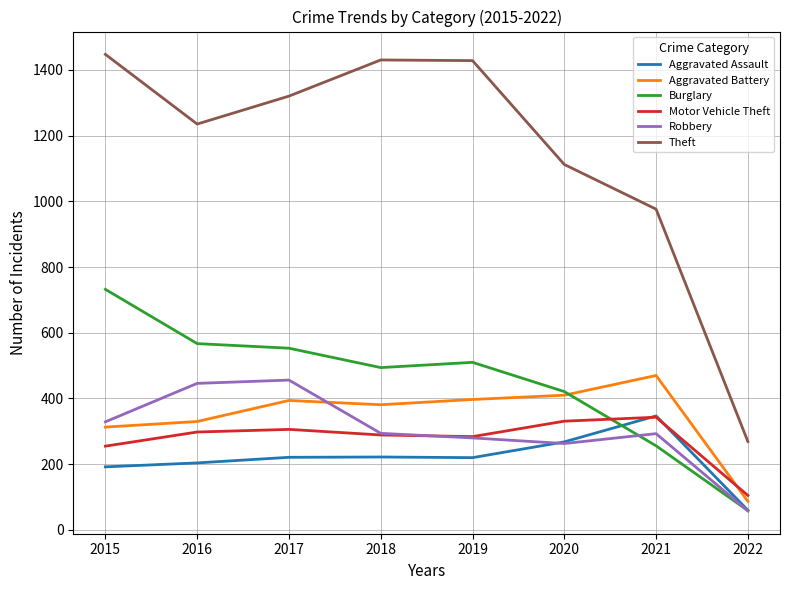

Read the Robbery value at 2020.

263